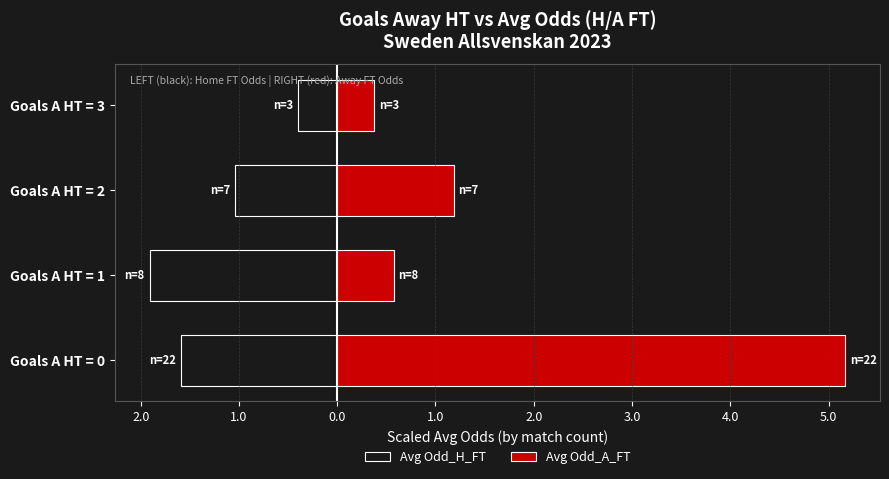

At Goals A HT = 0, list the series in order from smallest to largest.

Avg Odd_H_FT, Avg Odd_A_FT